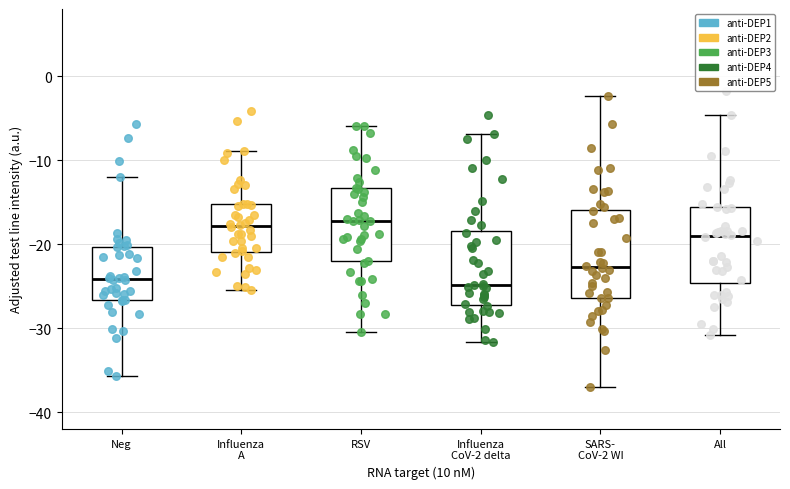

Reading left to right, read every box against the y-axis: the position of its median line, the range the box covers, and the ends of its whiskers. The values are not printed on the chart, so give them approximately, as read against the axis.

Neg: median -24, box -27 to -20, whiskers -36 to -12
Influenza A: median -18, box -21 to -15, whiskers -25 to -9
RSV: median -17, box -22 to -13, whiskers -30 to -6
Influenza CoV-2 delta: median -25, box -27 to -18, whiskers -32 to -7
SARS- CoV-2 WI: median -23, box -26 to -16, whiskers -37 to -2
All: median -19, box -25 to -16, whiskers -31 to -5